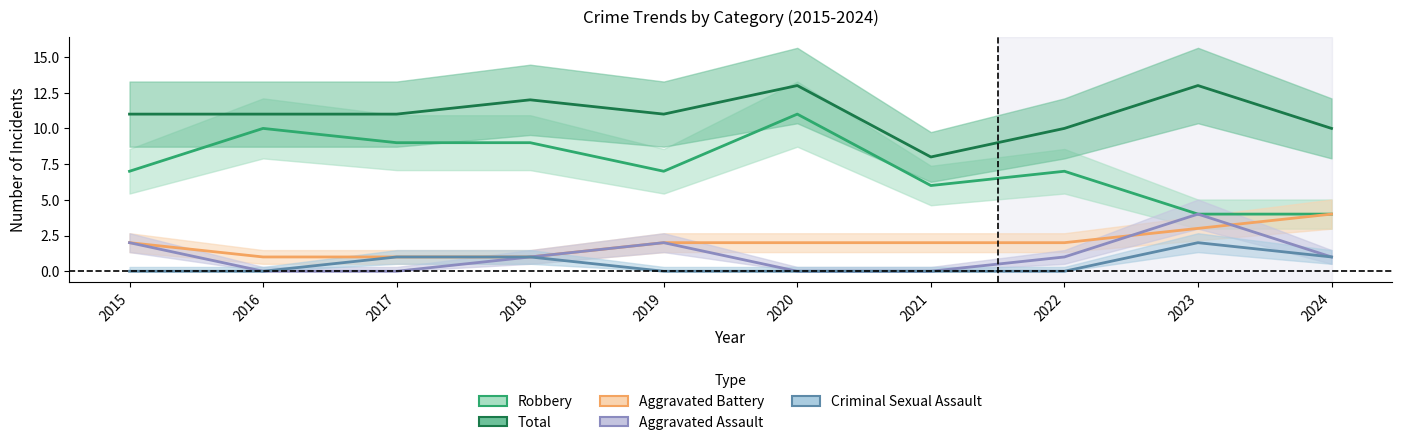

Between 2017 and 2020, which is larger?

2020